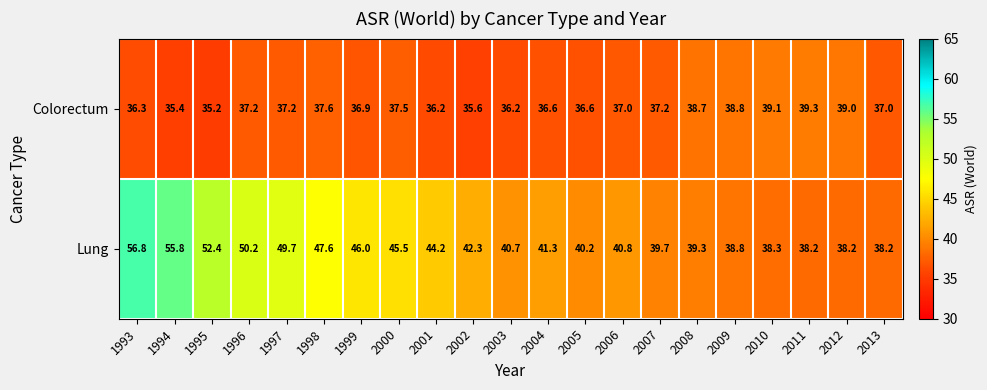

Rank the series by their maximum value, from highest to lowest.

Lung, Colorectum